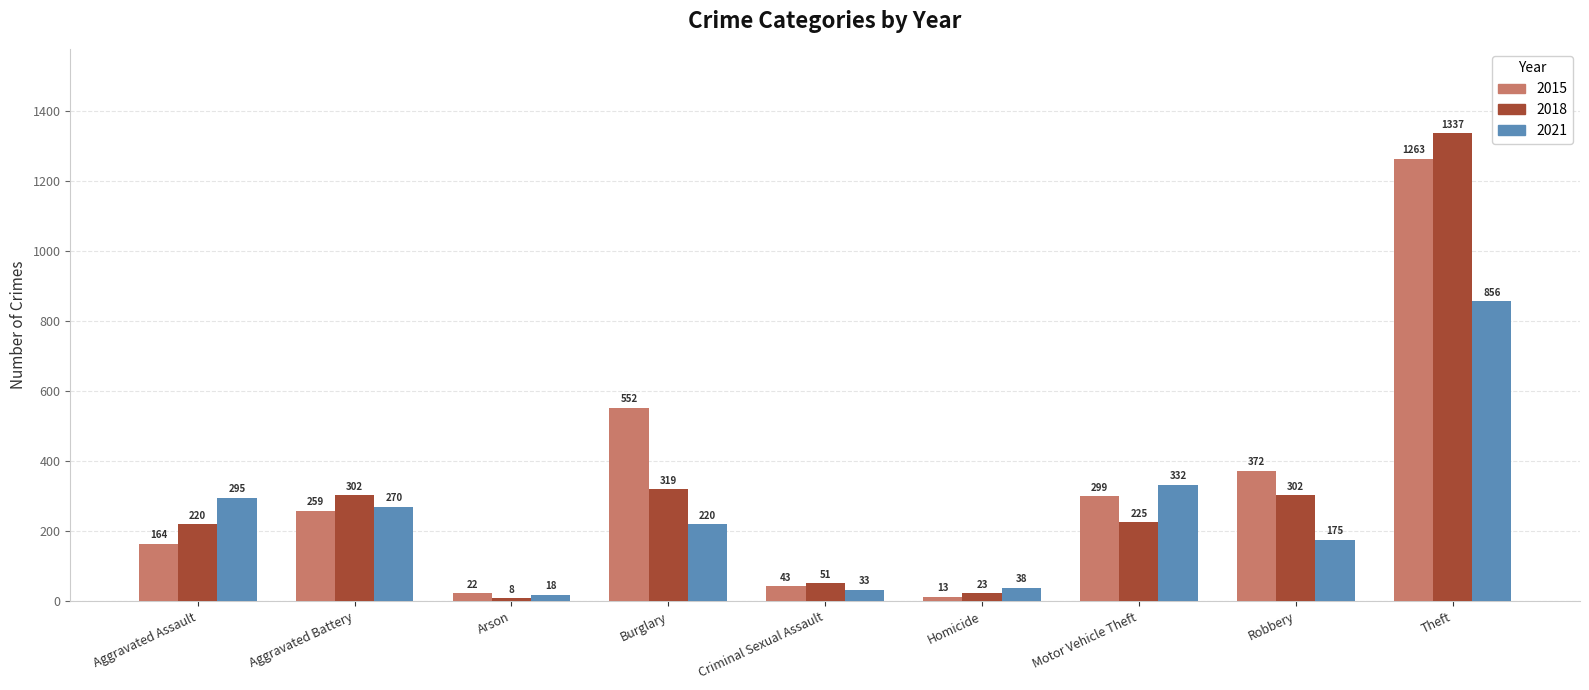

What is the greatest value displayed?

1337